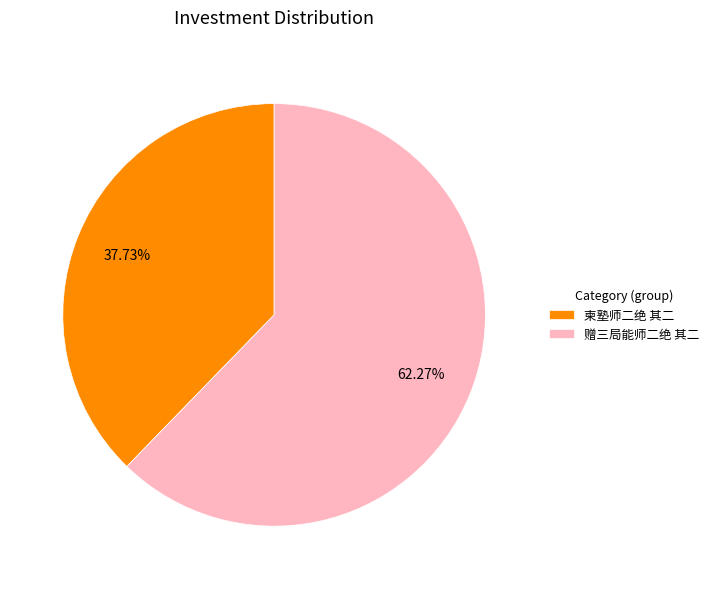

How many segments does this pie chart have?

2